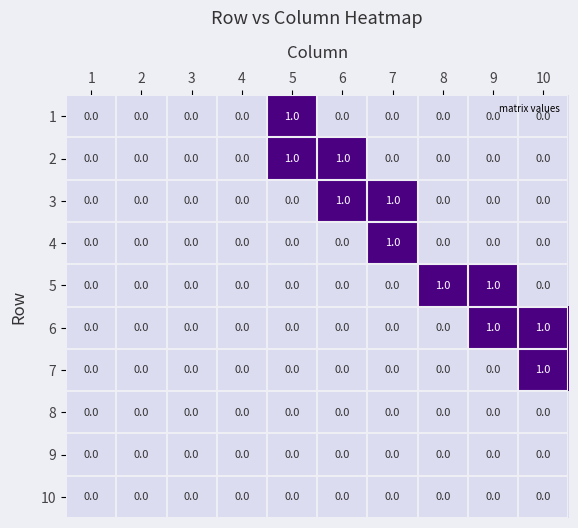

At which label does 4 reach its peak?

7